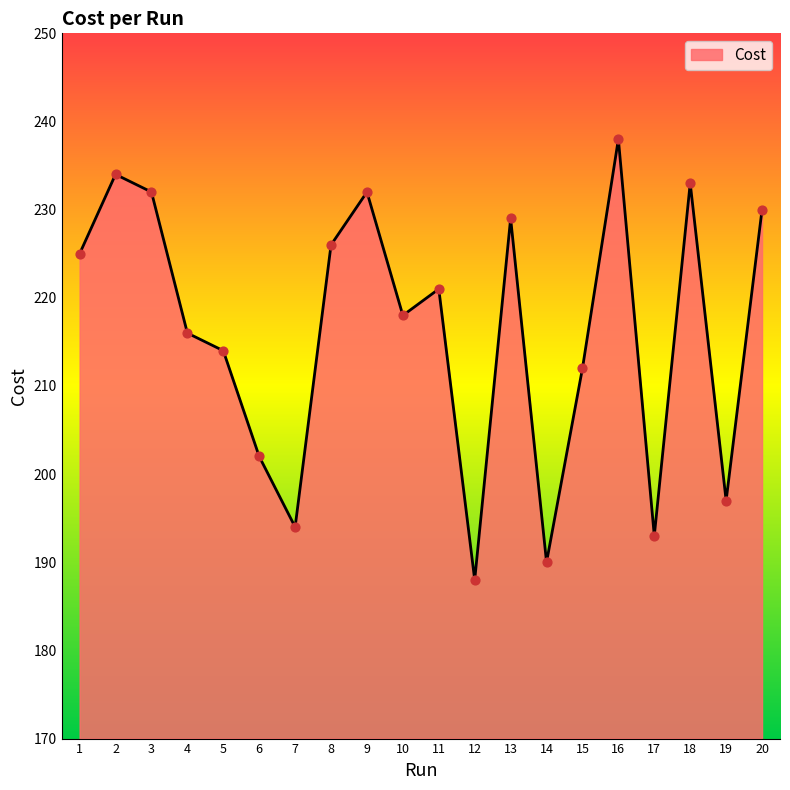

What is the change in value from 4 to 5?

-2.0